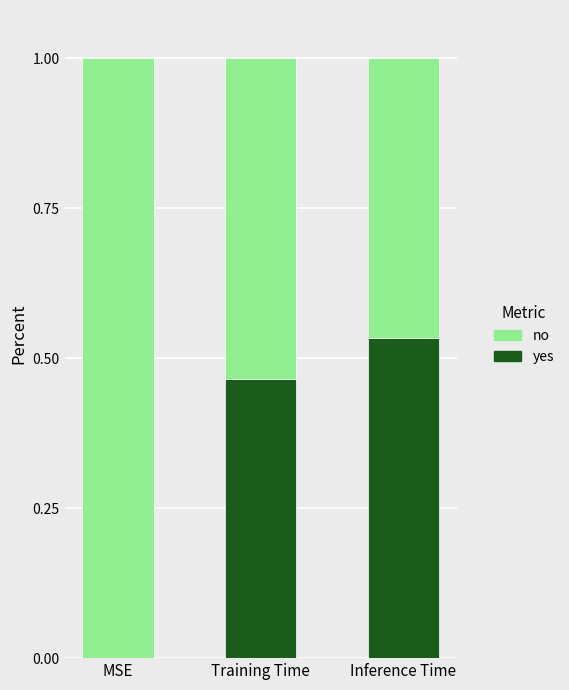

Which category has the highest value in the yes series?

Inference Time